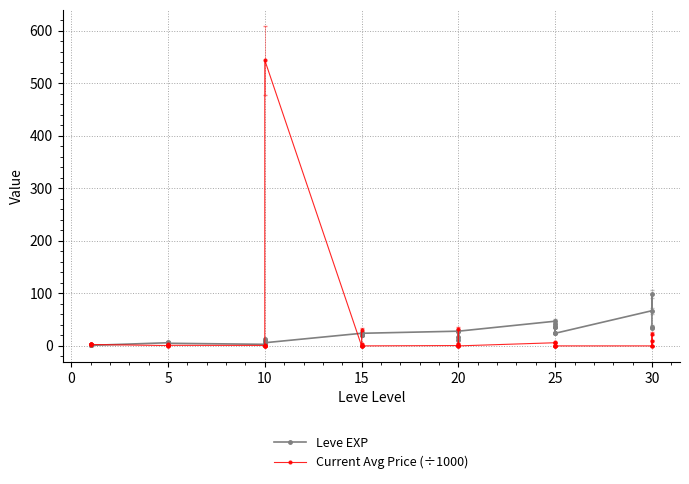

What is the difference between the maximum and minimum values in the Leve EXP series?

98.0